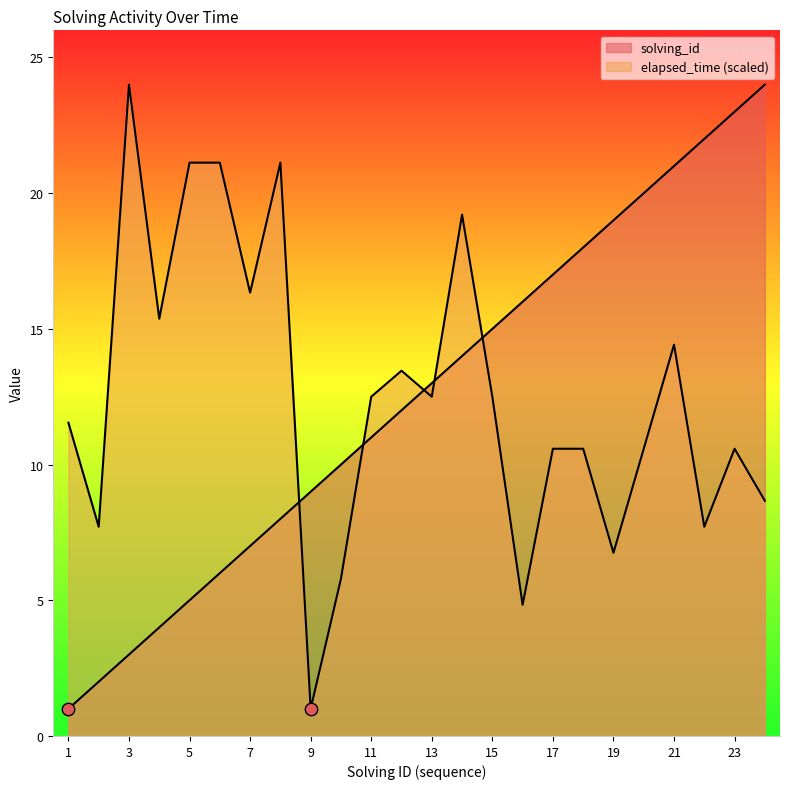

At which category is the sum across all series the highest?

21